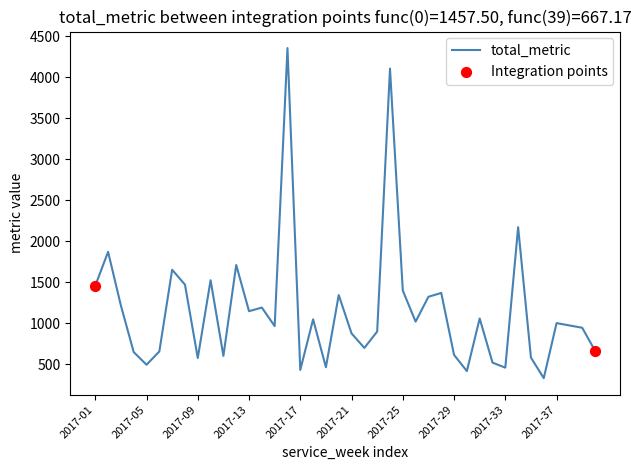

What is the smallest value displayed?

331.4